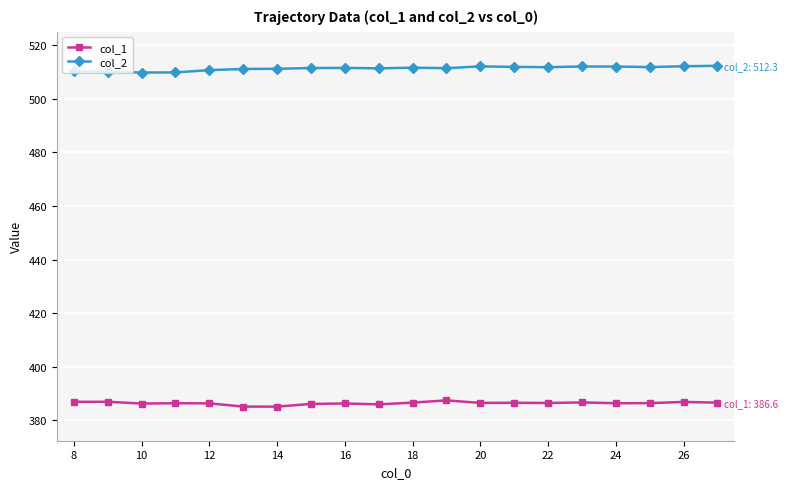

How many distinct data groups are displayed?

2